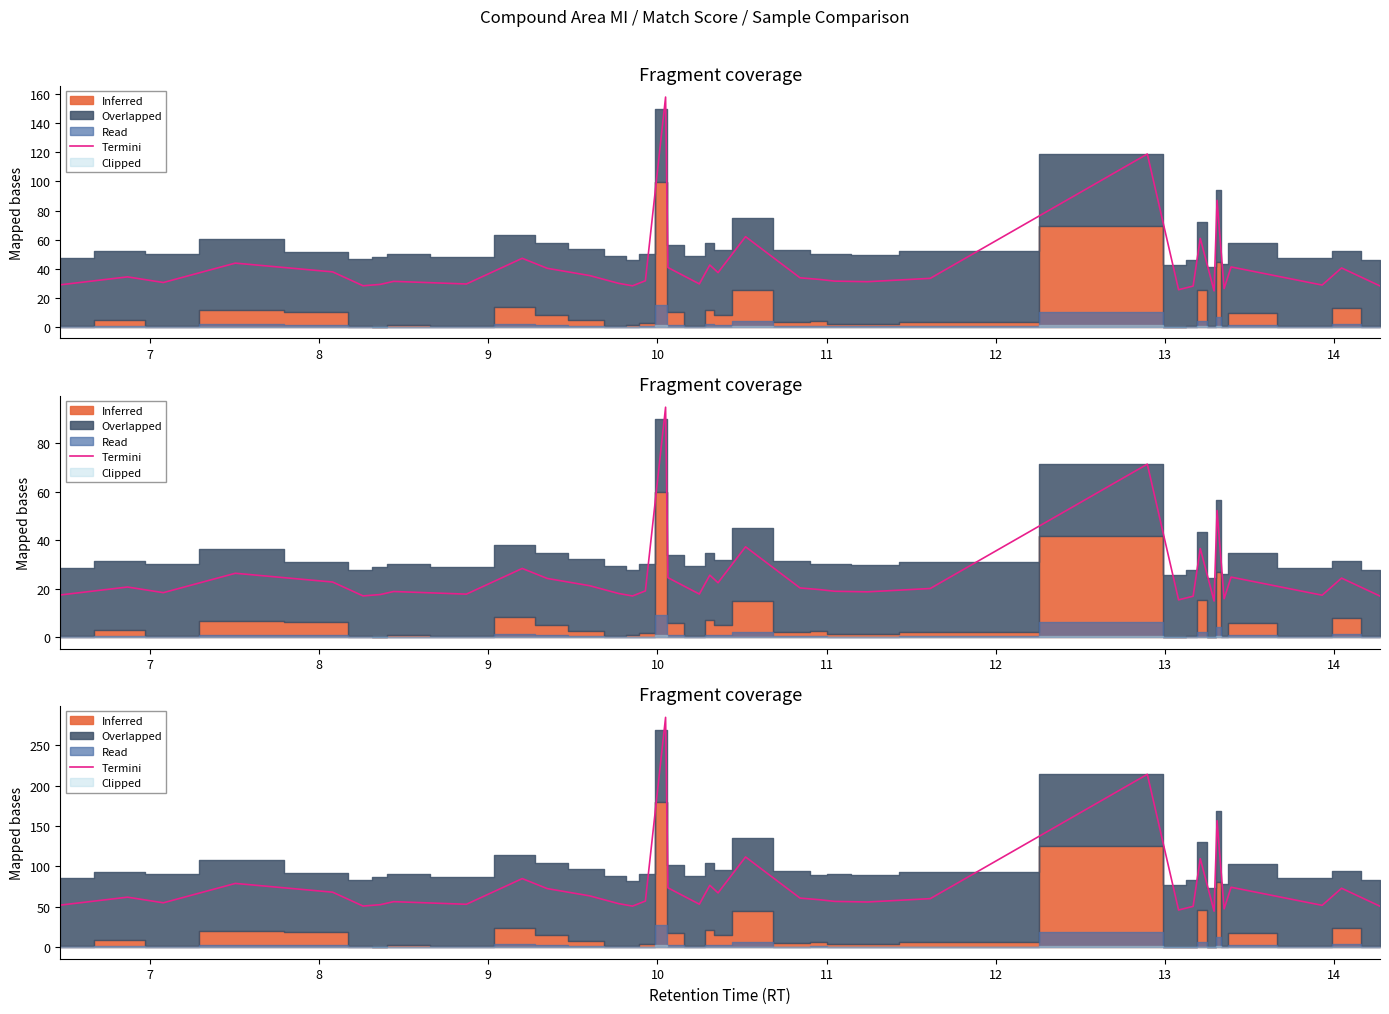

What is the value of the 12th point from the left?

50.9